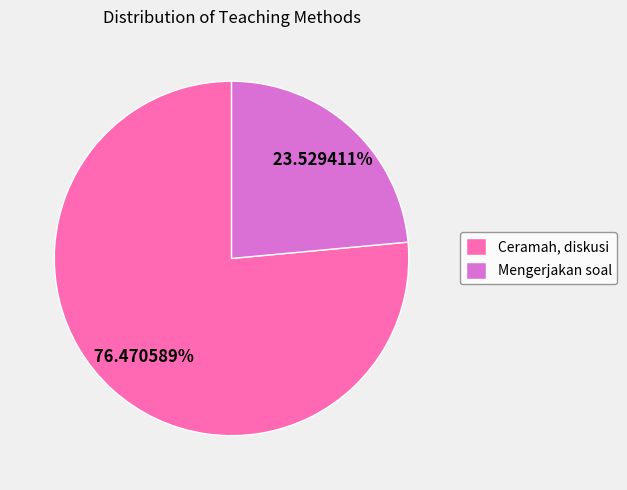

What is the smallest slice in the pie chart?

Mengerjakan soal